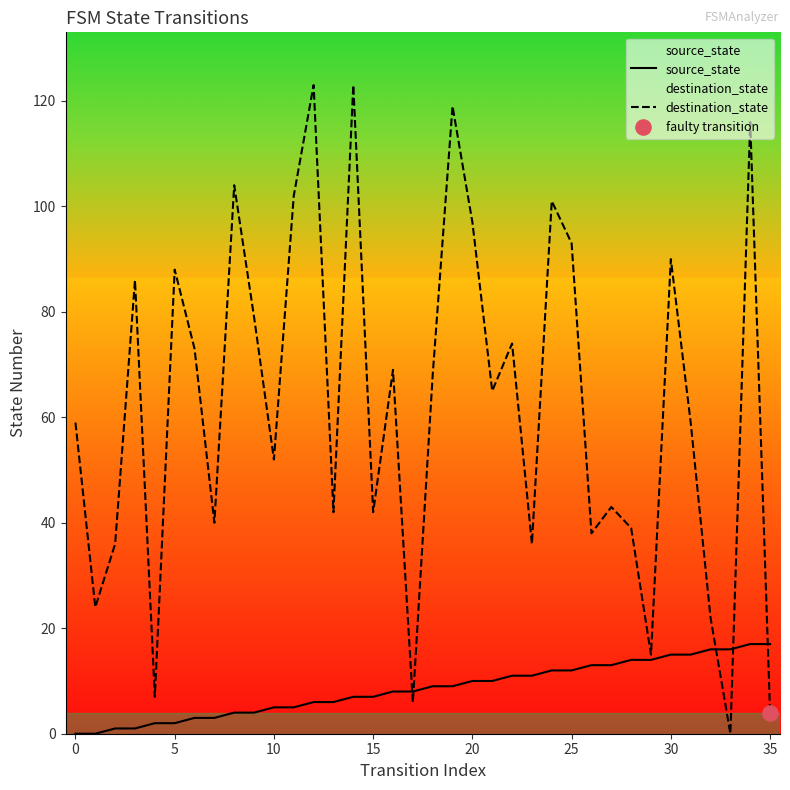

Which series contains the lowest Y value?

source_state